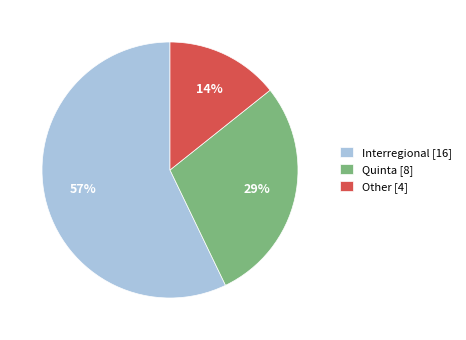

What is the ratio of the value at Other to the value at Quinta?

0.5